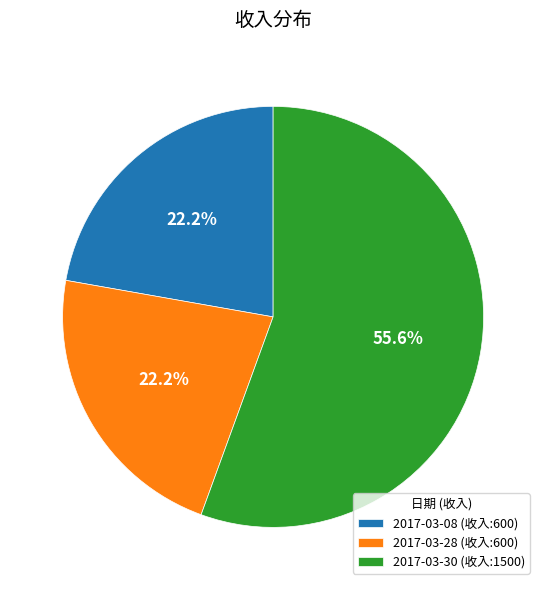

Which slice is the largest?

2017-03-30 (收入:1500)